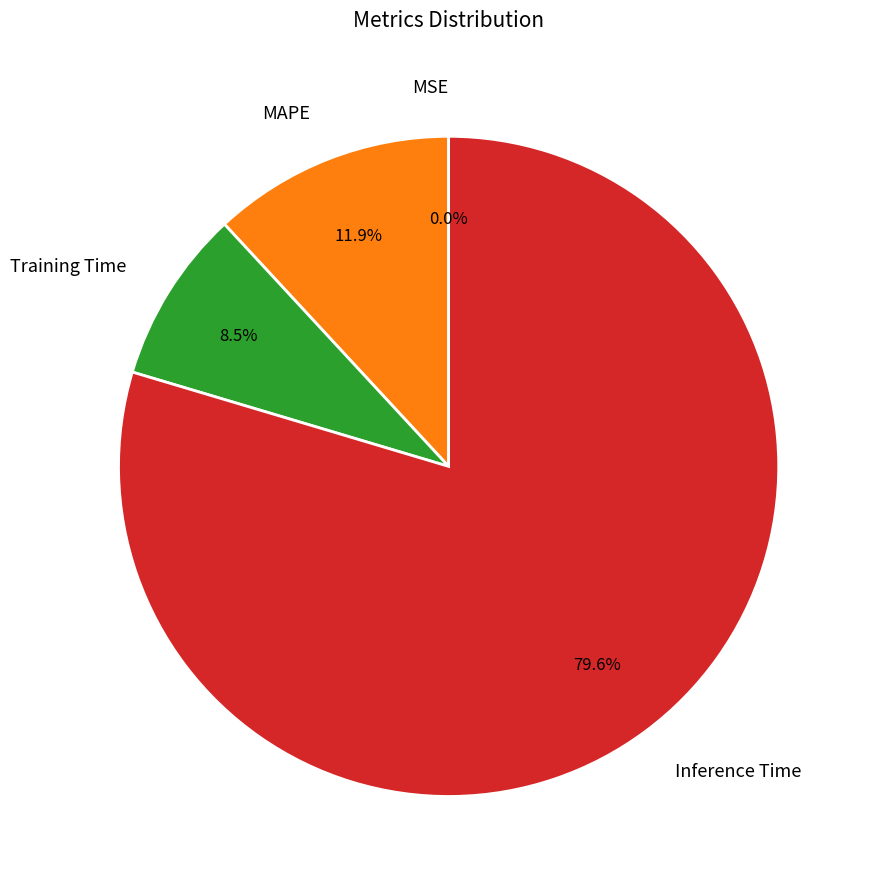

Which category has the biggest portion of the pie?

Inference Time